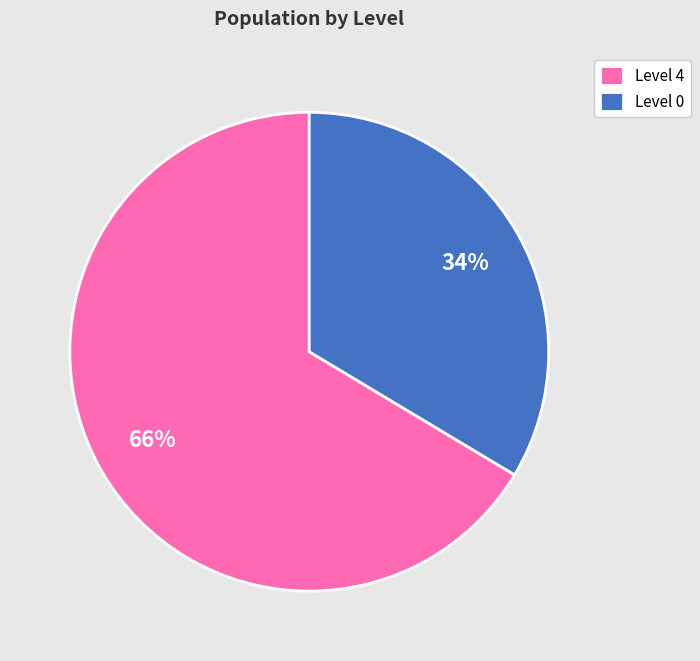

True or false: Level 0 accounts for 39% of the total.

False